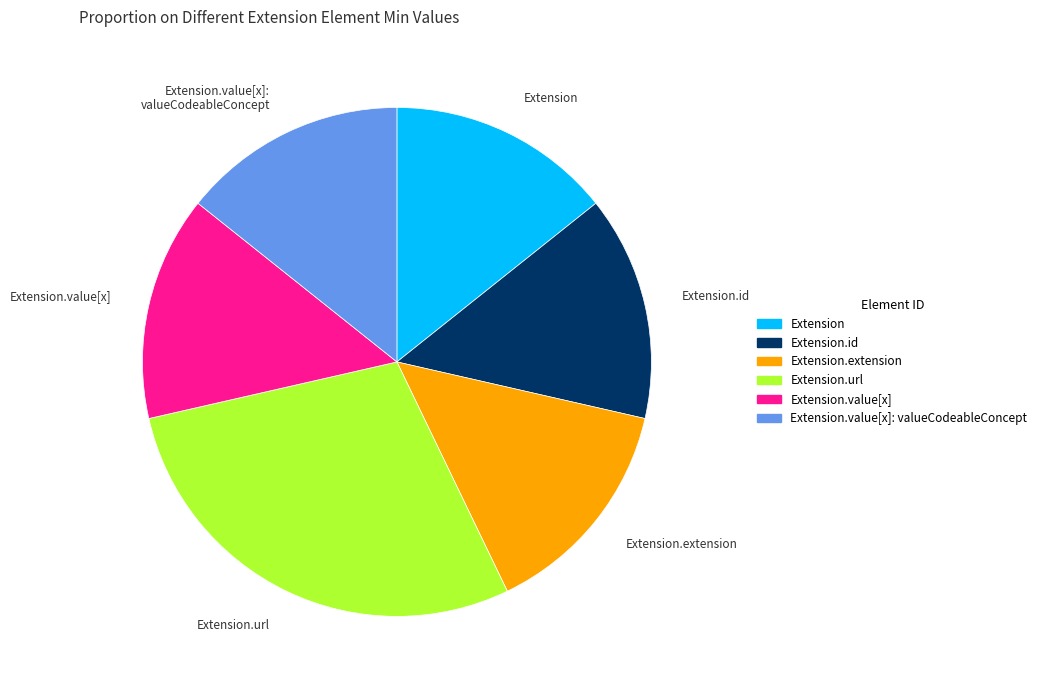

Is there a majority slice in this chart?

No